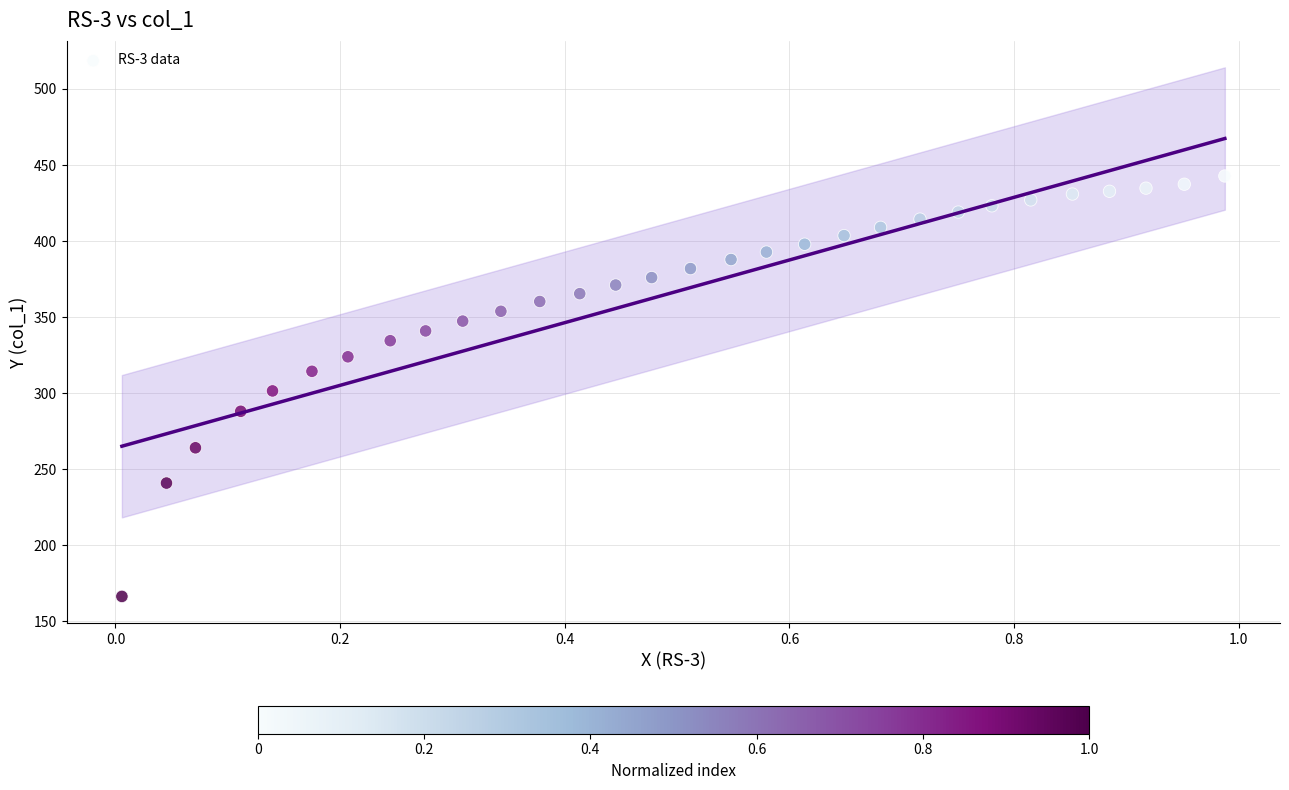

What is the range of Y values (max minus min)?

276.5